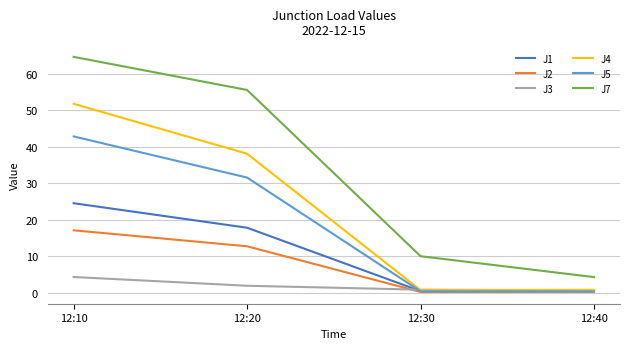

List the labels in order of J7 value, smallest first.

12:40, 12:30, 12:20, 12:10